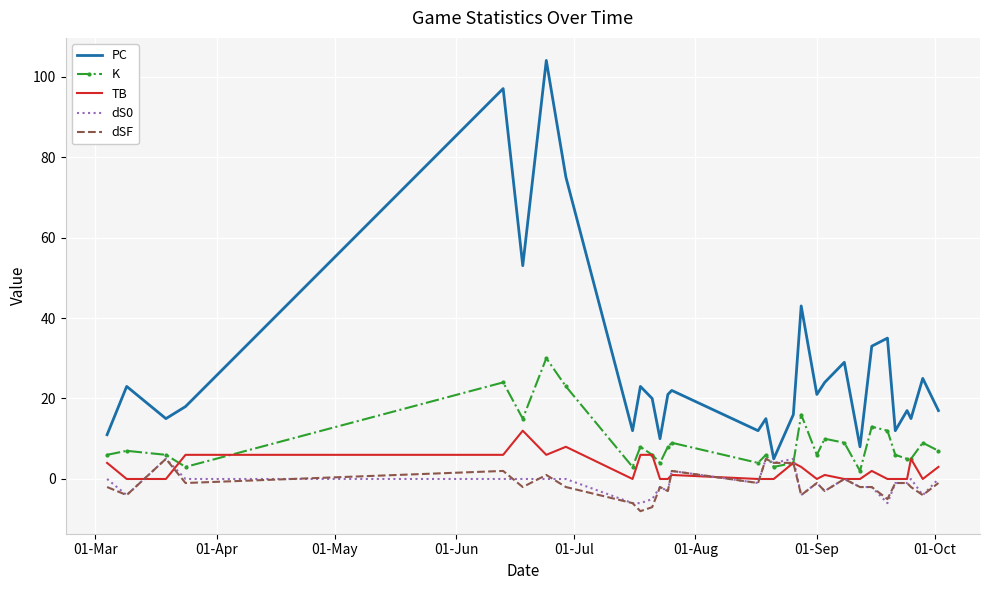

Which series has the largest range (max minus min)?

PC